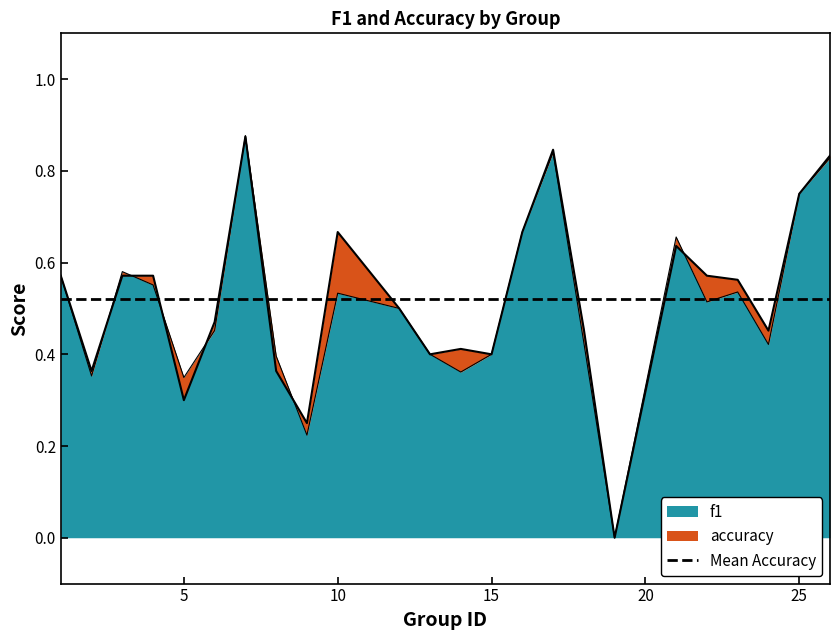

After their last crossing, which series has the higher values: f1 or accuracy?

accuracy